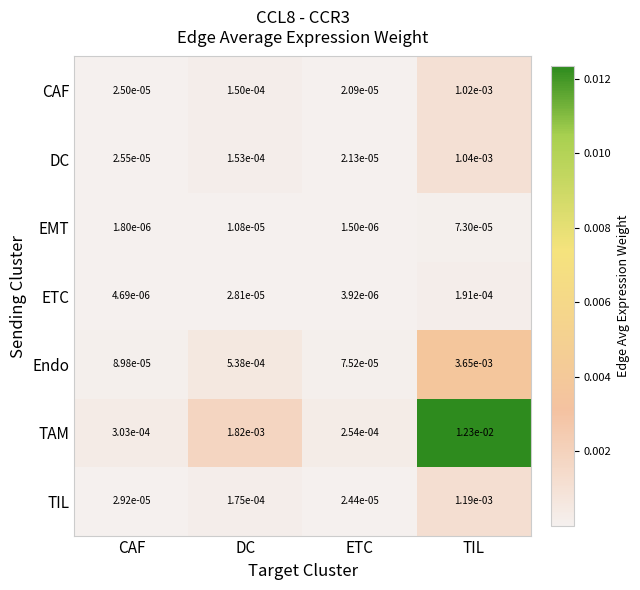

At which category does the chart reach its minimum across all series?

ETC